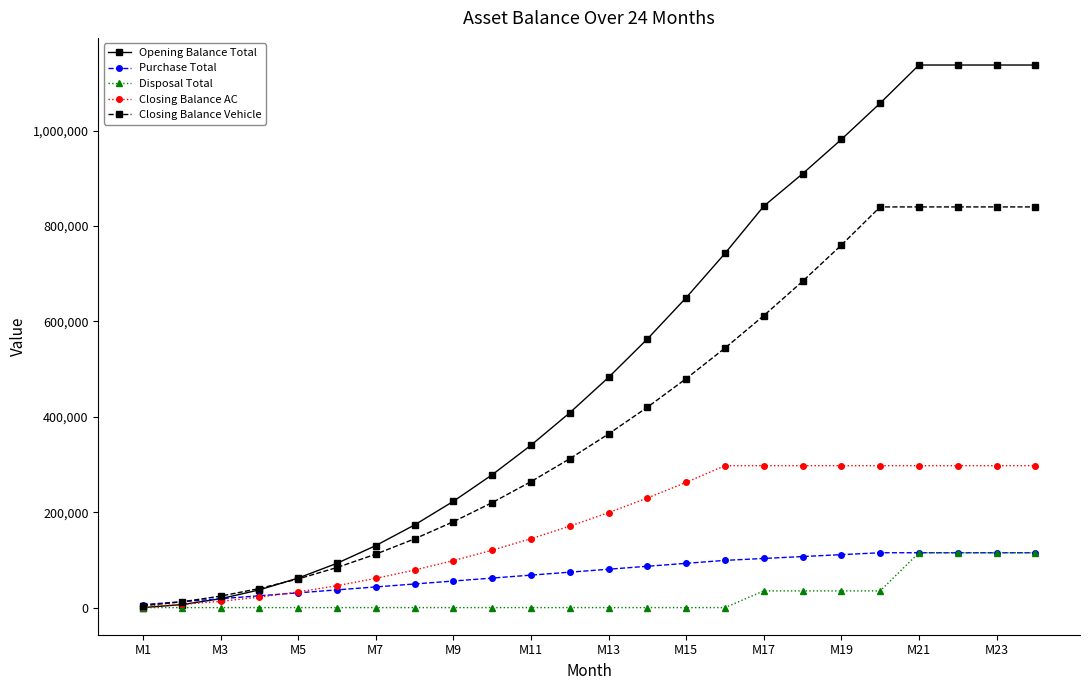

Which series has the widest spread of values?

Opening Balance Total